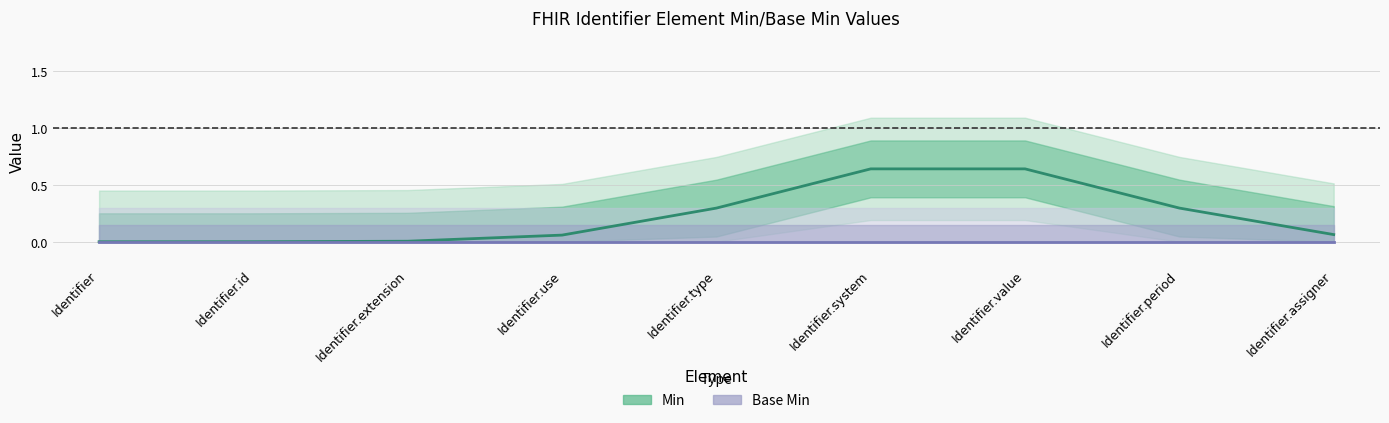

What is the label of the 2nd point from the left?

Identifier.id